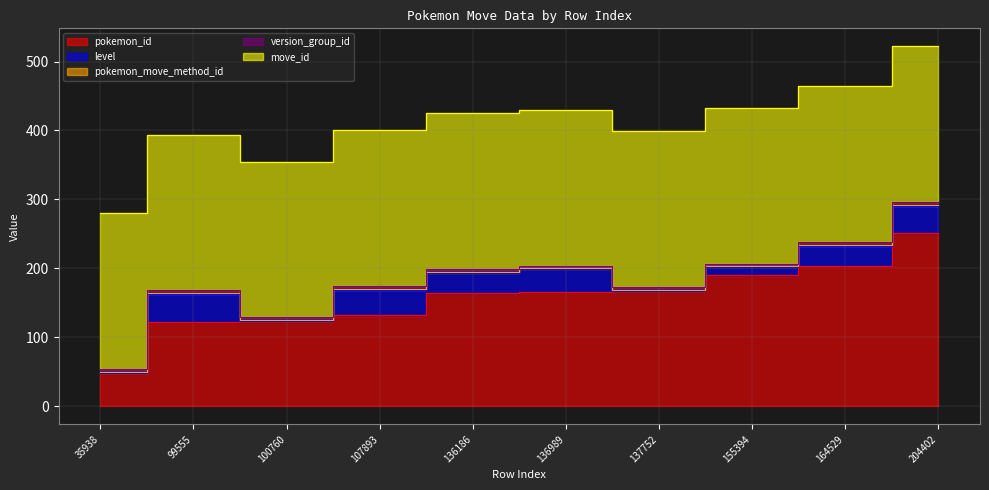

Count the number of categories in the chart.

10